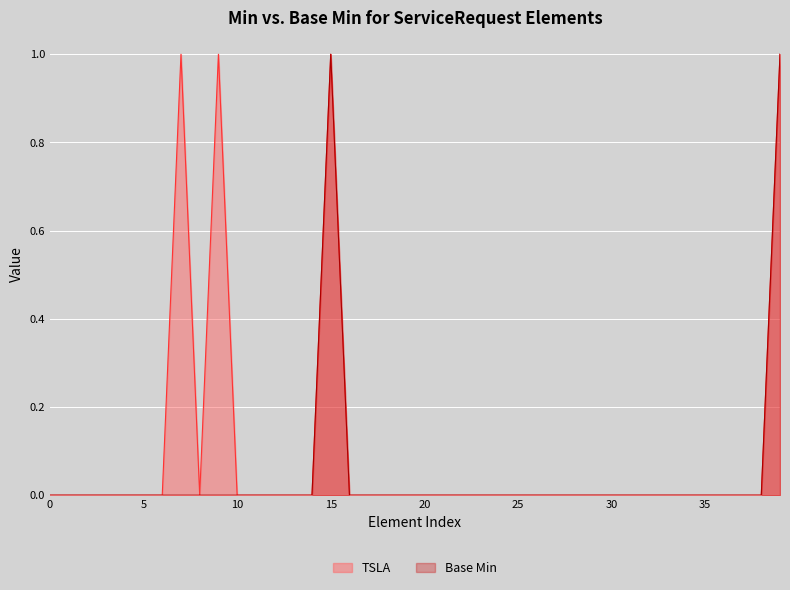

List the series in order of their overall mean, lowest first.

Base Min, TSLA